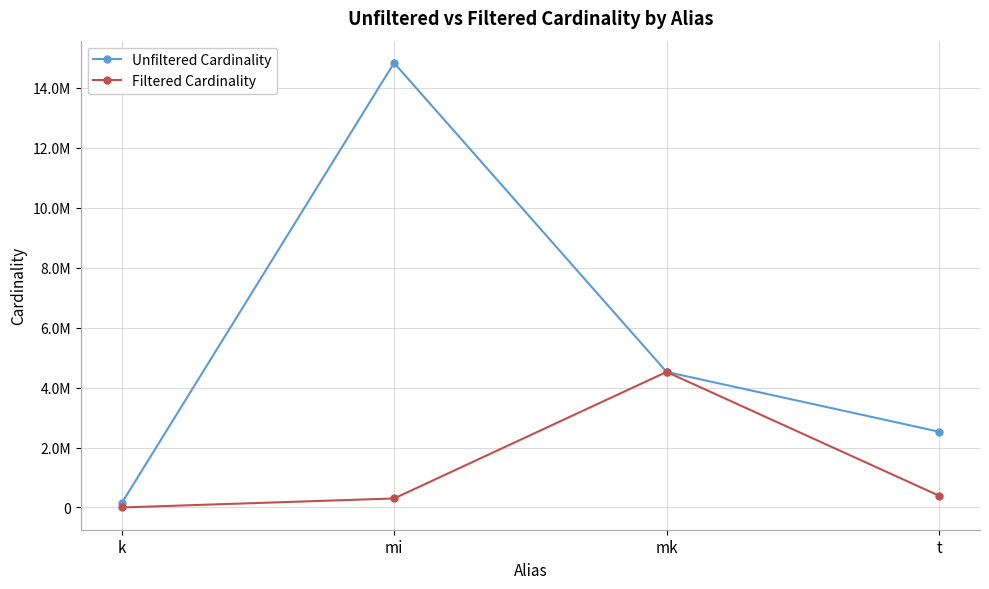

Which series has the widest spread of values?

Unfiltered Cardinality